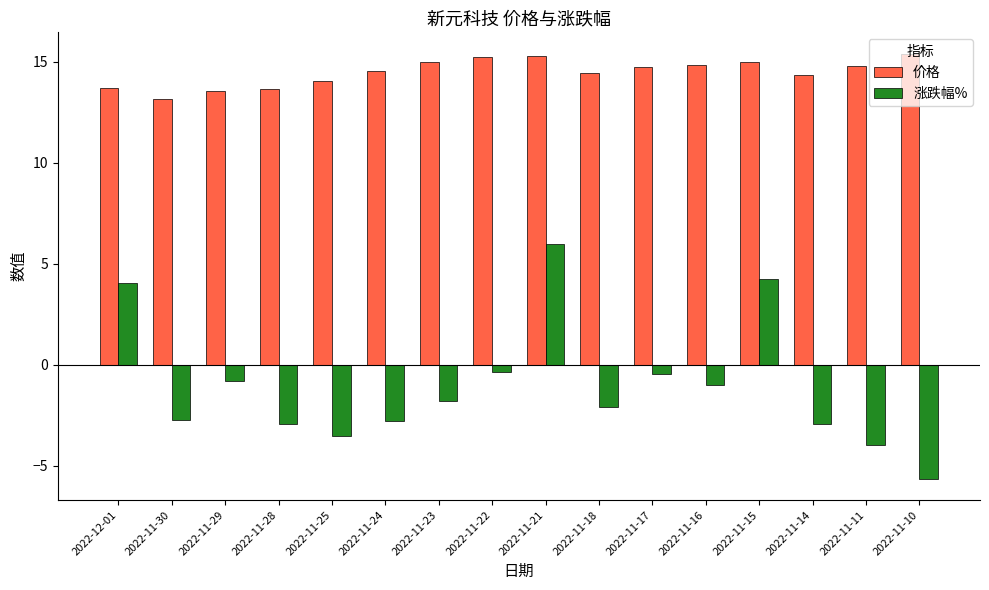

What is the difference between the maximum and minimum values in the 涨跌幅% series?

11.6